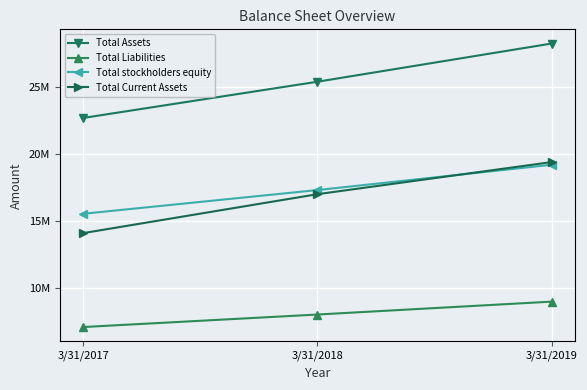

Is the value of Total Liabilities at 3/31/2018 greater than the value of Total Current Assets at 3/31/2017?

No